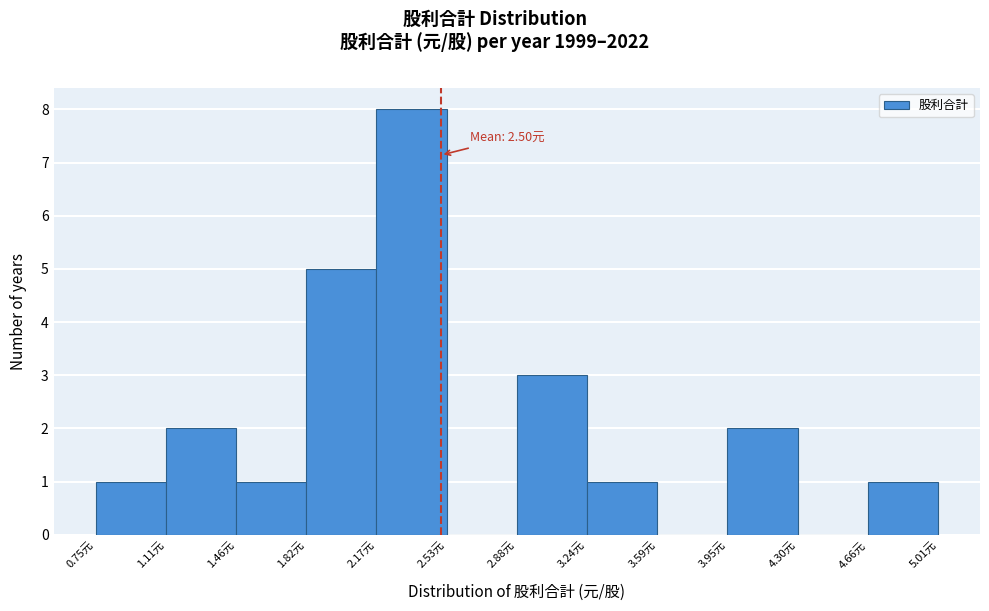

Which range on the x-axis has the tallest bar?

2.15 to 2.55